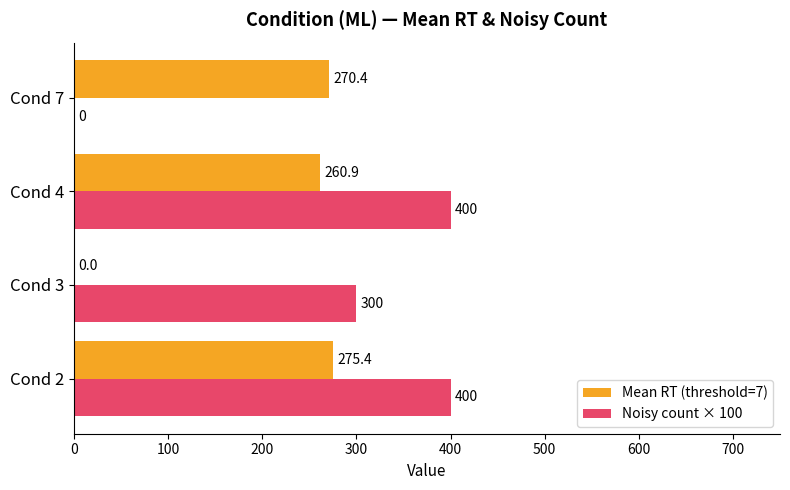

At which category is the sum across all series the highest?

Cond 2